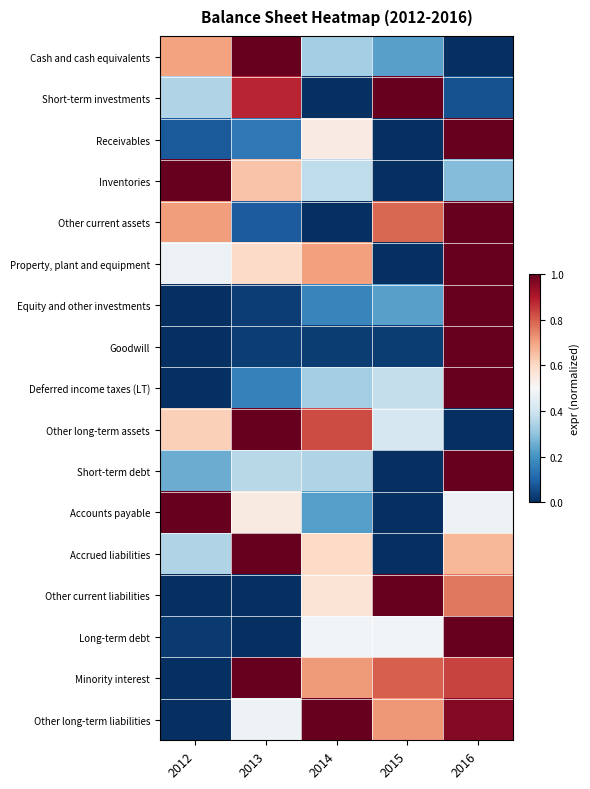

Count the number of data series in this chart.

17